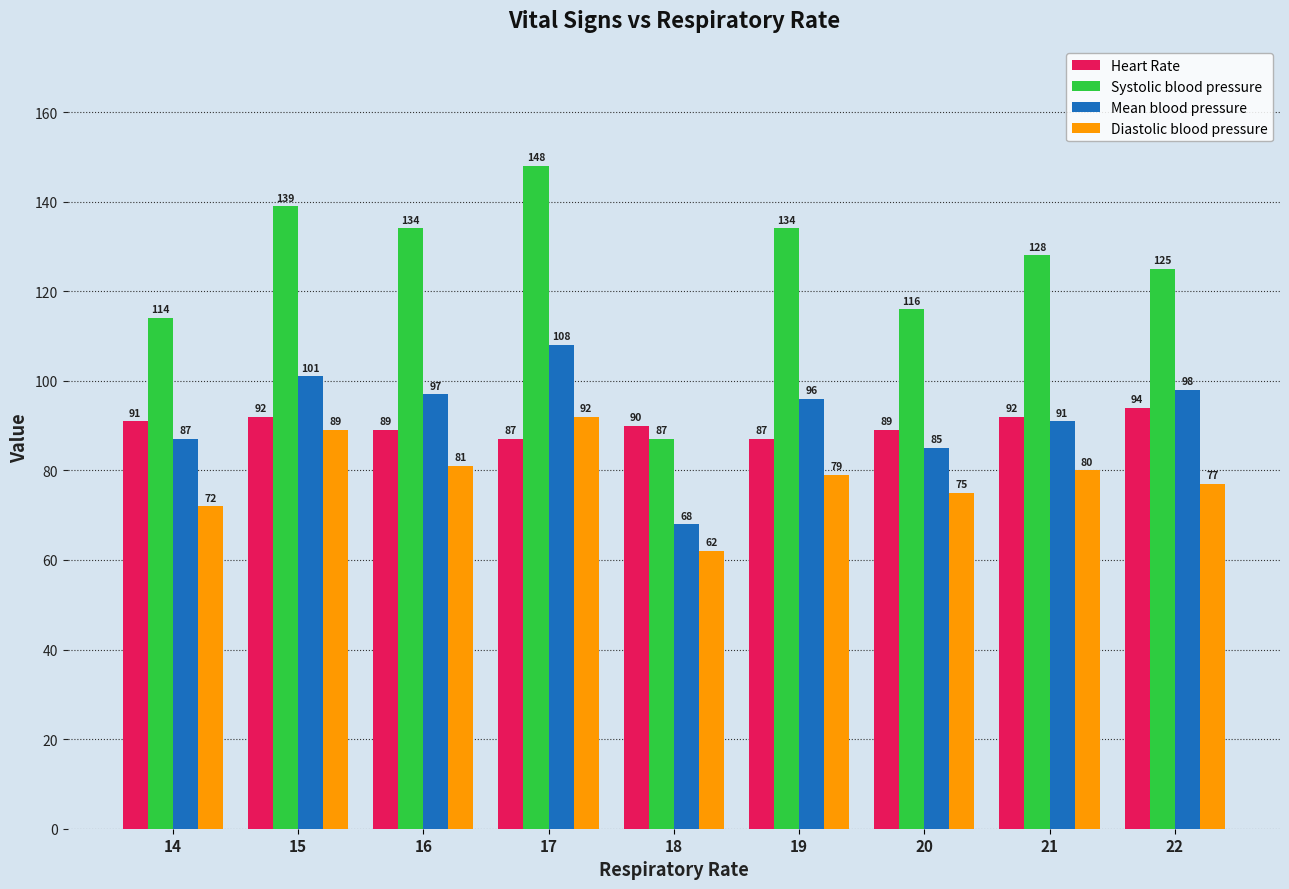

At how many categories does at least one series exceed 117?

6